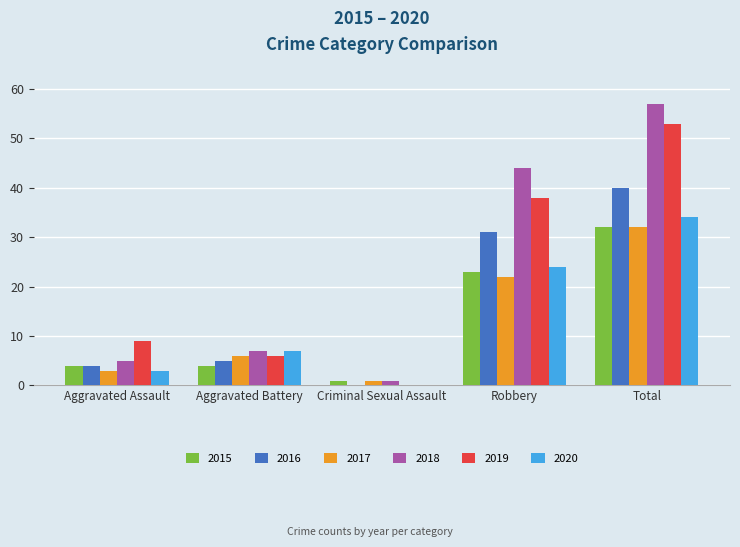

What is the sum of all 2020 values?

68